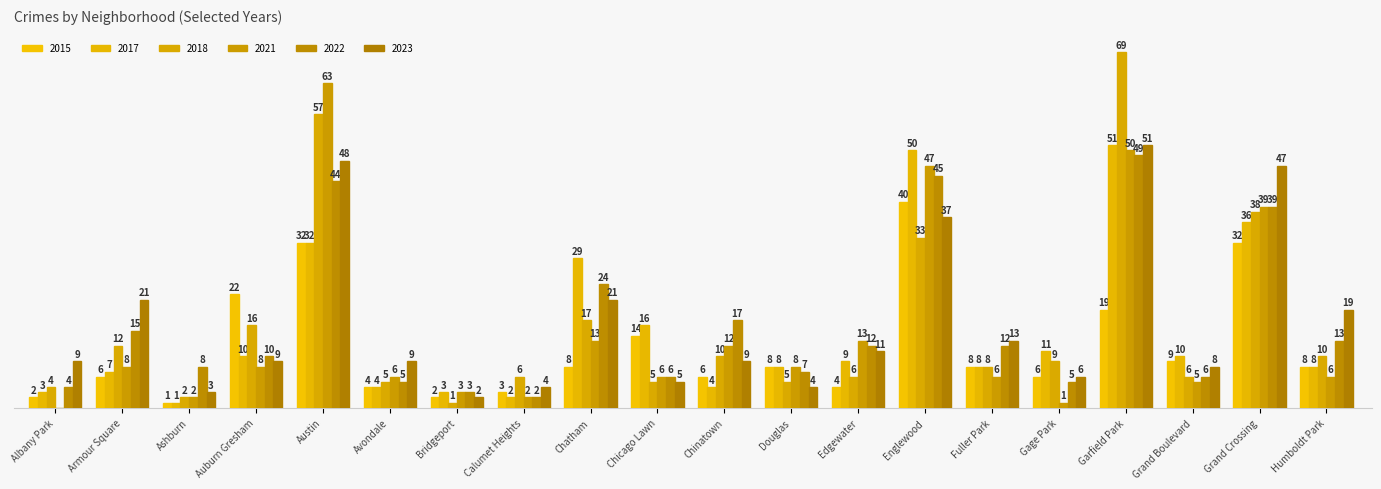

Which category has the lowest value in the 2023 series?

Bridgeport